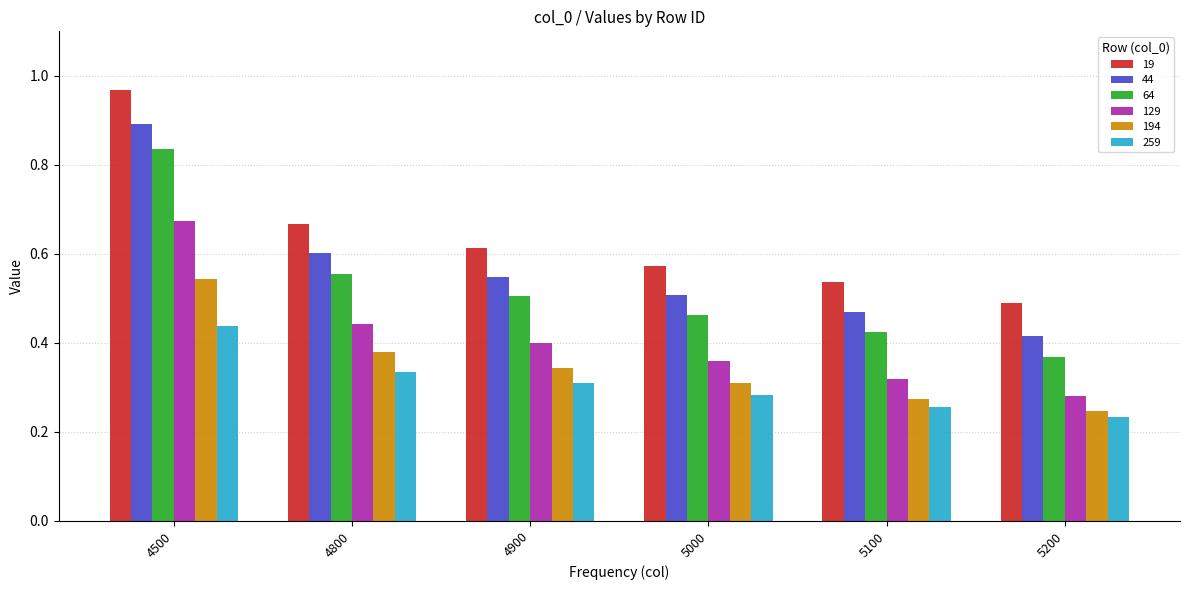

The value of 259 at 4800 is 0.3. True or false?

True